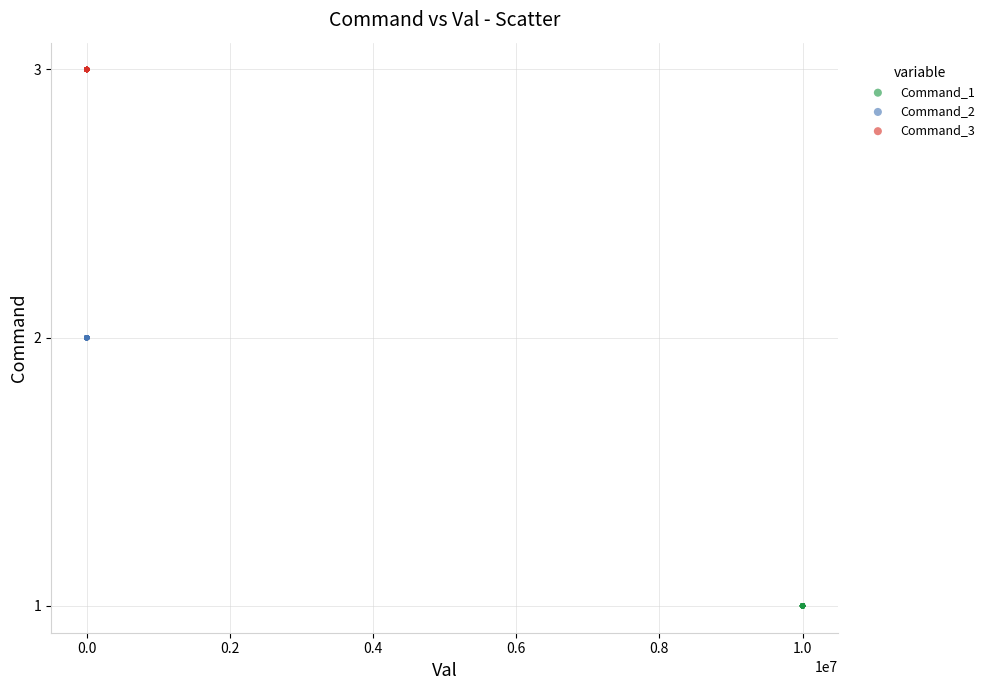

Which series contains the lowest Y value?

Command_1